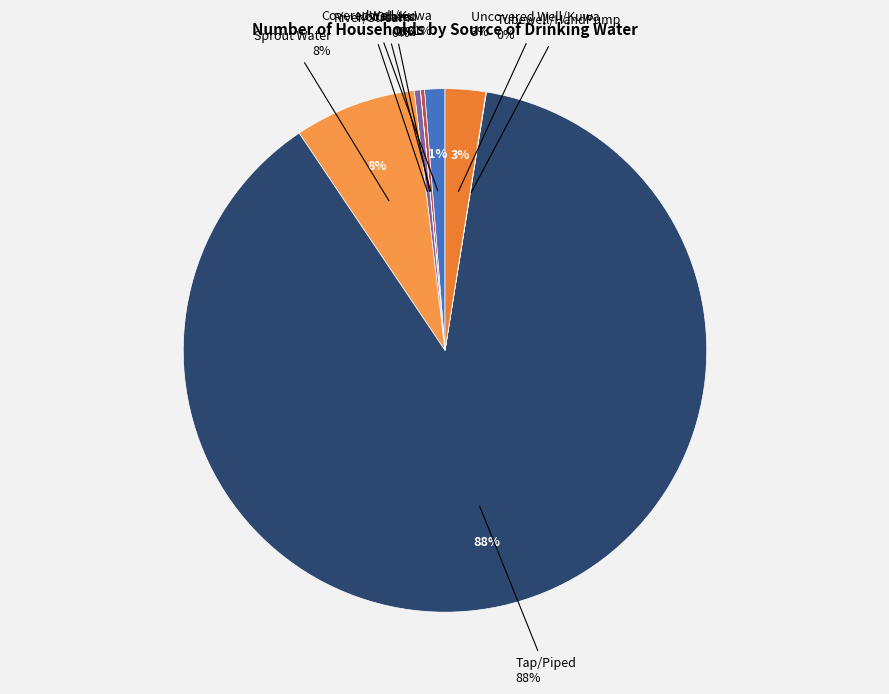

What is the ratio of the value at Uncovered Well/Kuwa to the value at CoveredWell/Kuwa?

2.0